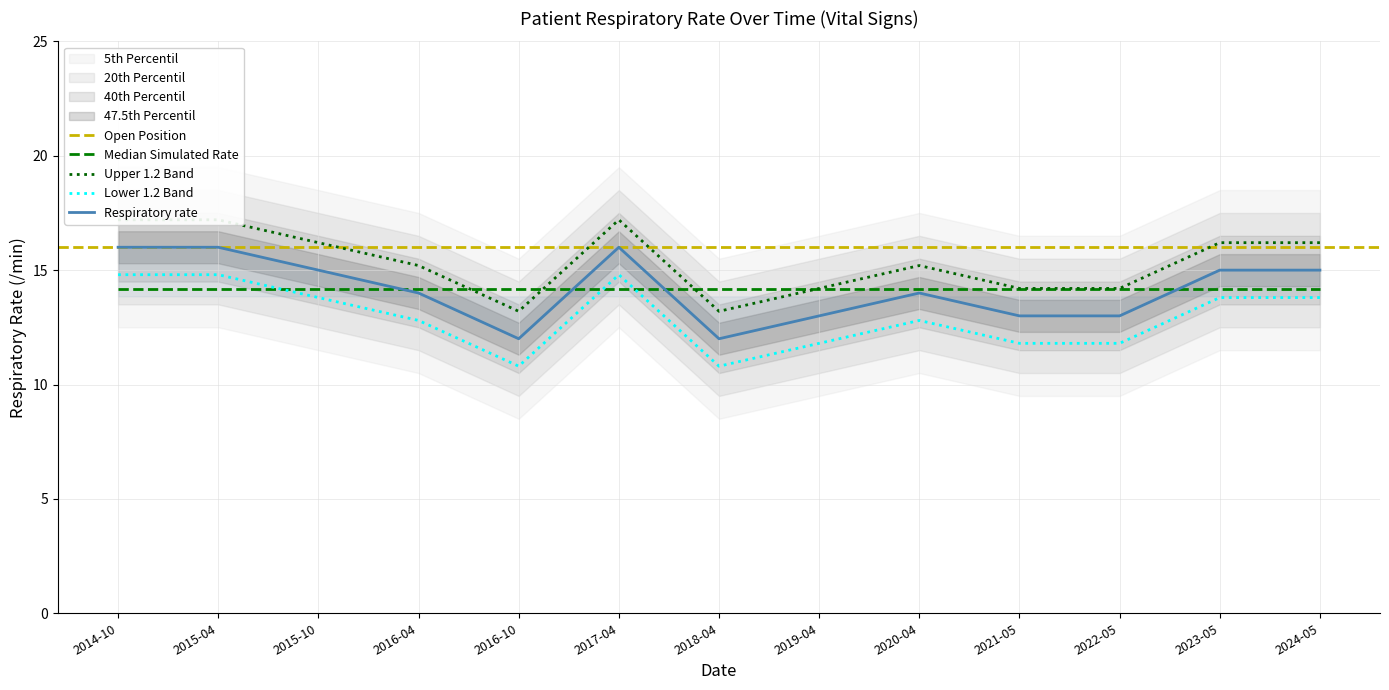

The value at 2014-10 is 17.2. True or false?

True